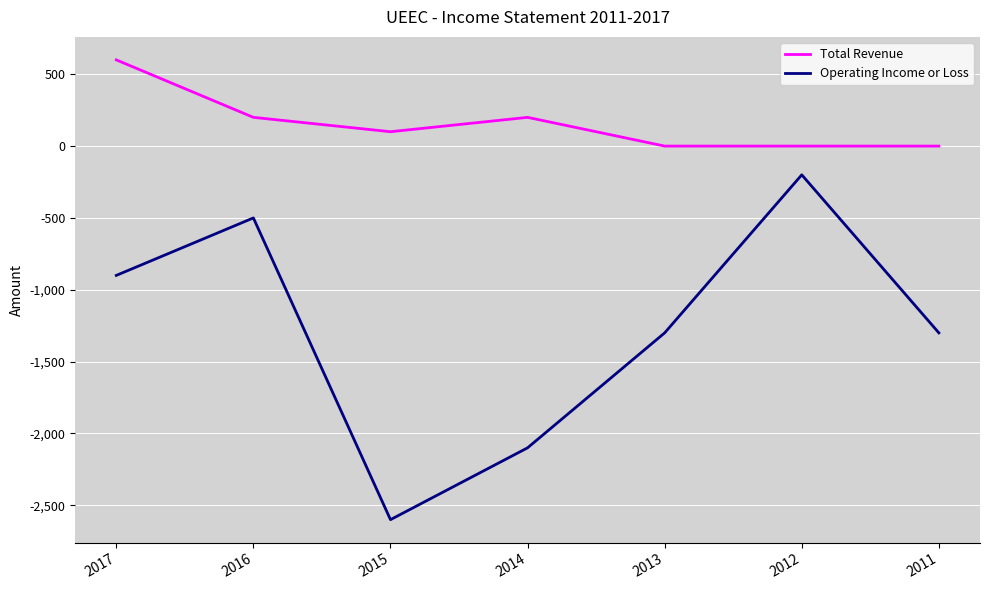

At which label does Total Revenue first exceed 100?

2017